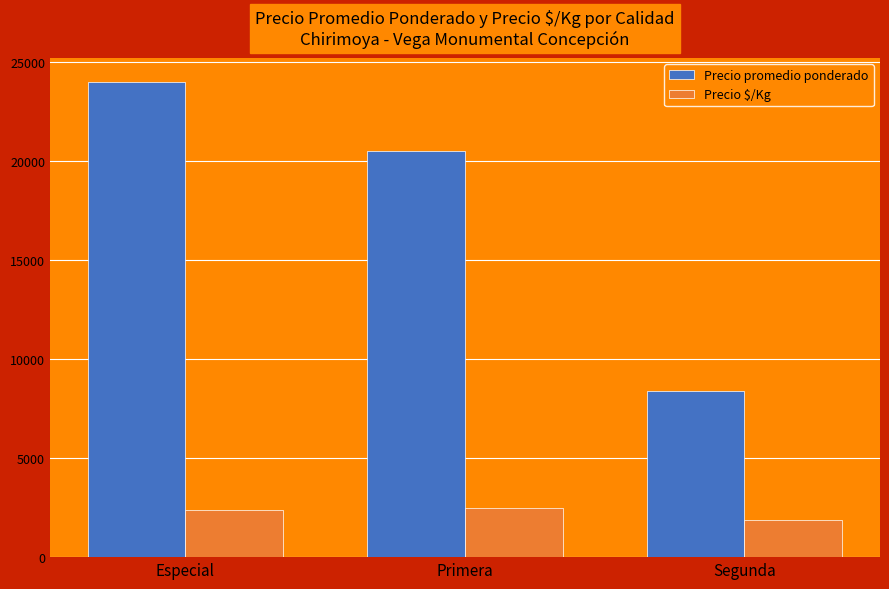

How many categories are shown in the chart?

3